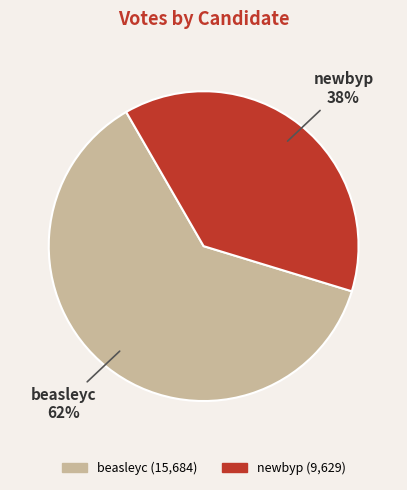

Which has a higher value, newbyp or beasleyc?

beasleyc